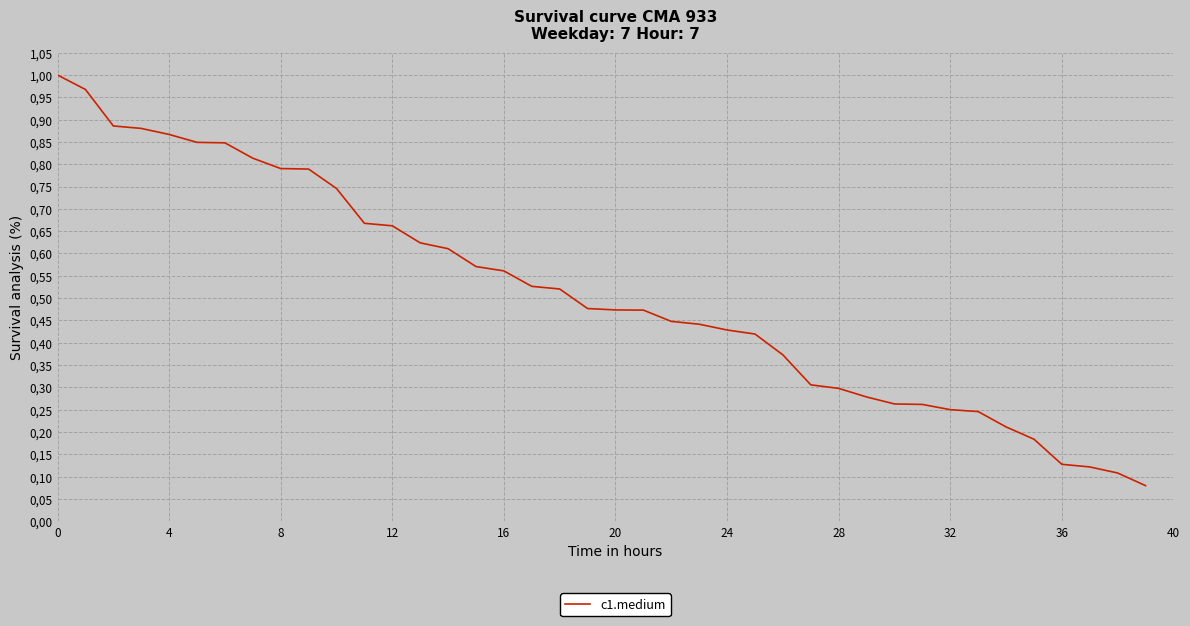

Does the chart have visible grid lines?

Yes